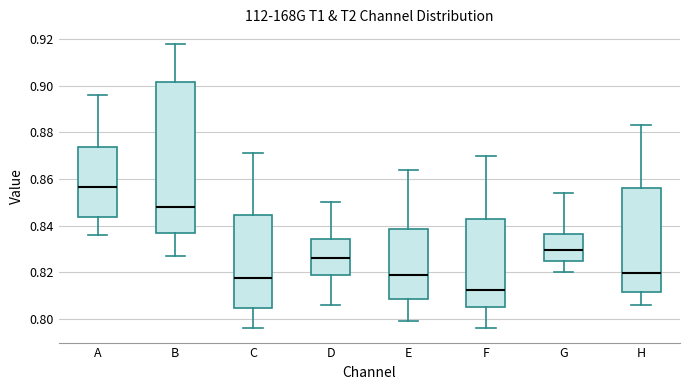

Which box is the tallest, from its lower edge to its upper edge?

B